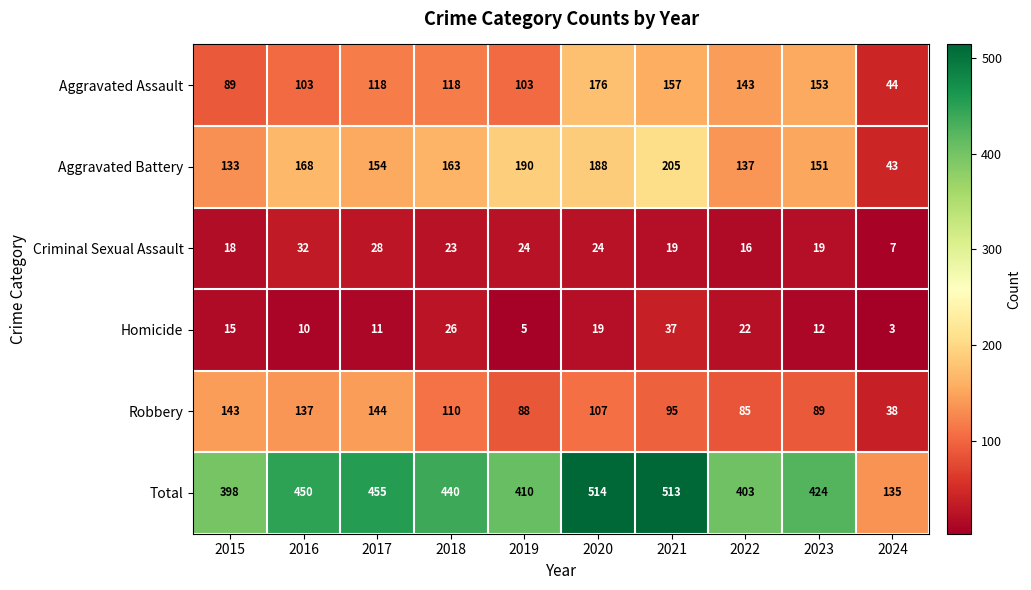

Which series has the largest total across all categories?

Total